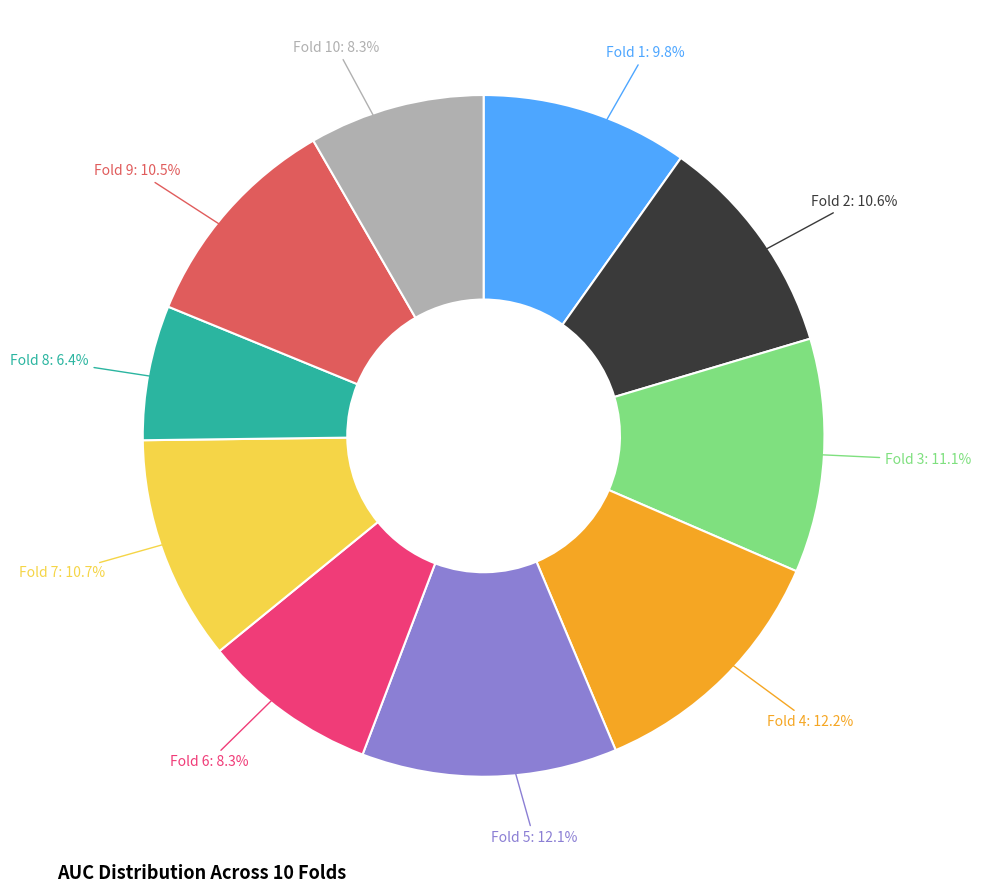

Is there a majority slice in this chart?

No